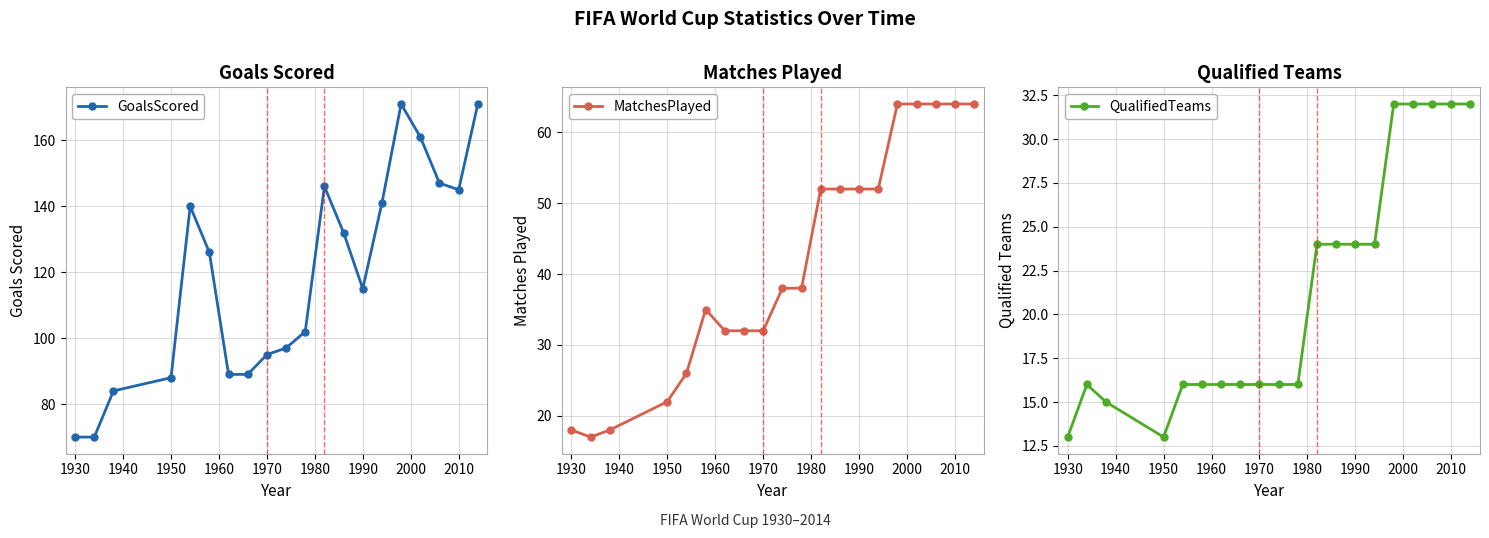

Reading left to right, list all the values displayed in this chart.

GoalsScored: 70	70	84	88	140	126	89	89	95	97	102	146	132	115	141	171	161	147	145	171
MatchesPlayed: 18	17	18	22	26	35	32	32	32	38	38	52	52	52	52	64	64	64	64	64
QualifiedTeams: 13	16	15	13	16	16	16	16	16	16	16	24	24	24	24	32	32	32	32	32